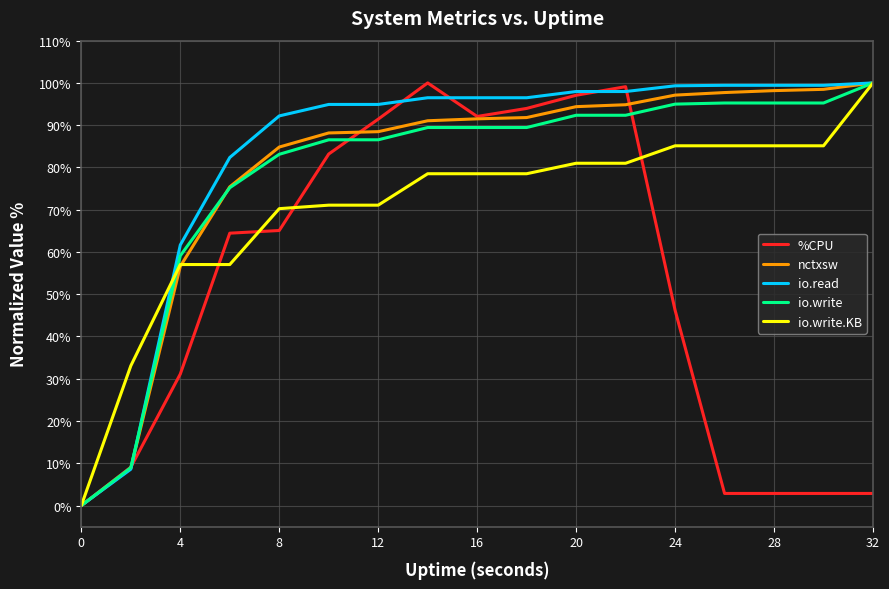

Does the chart display data point markers on the line(s)?

No